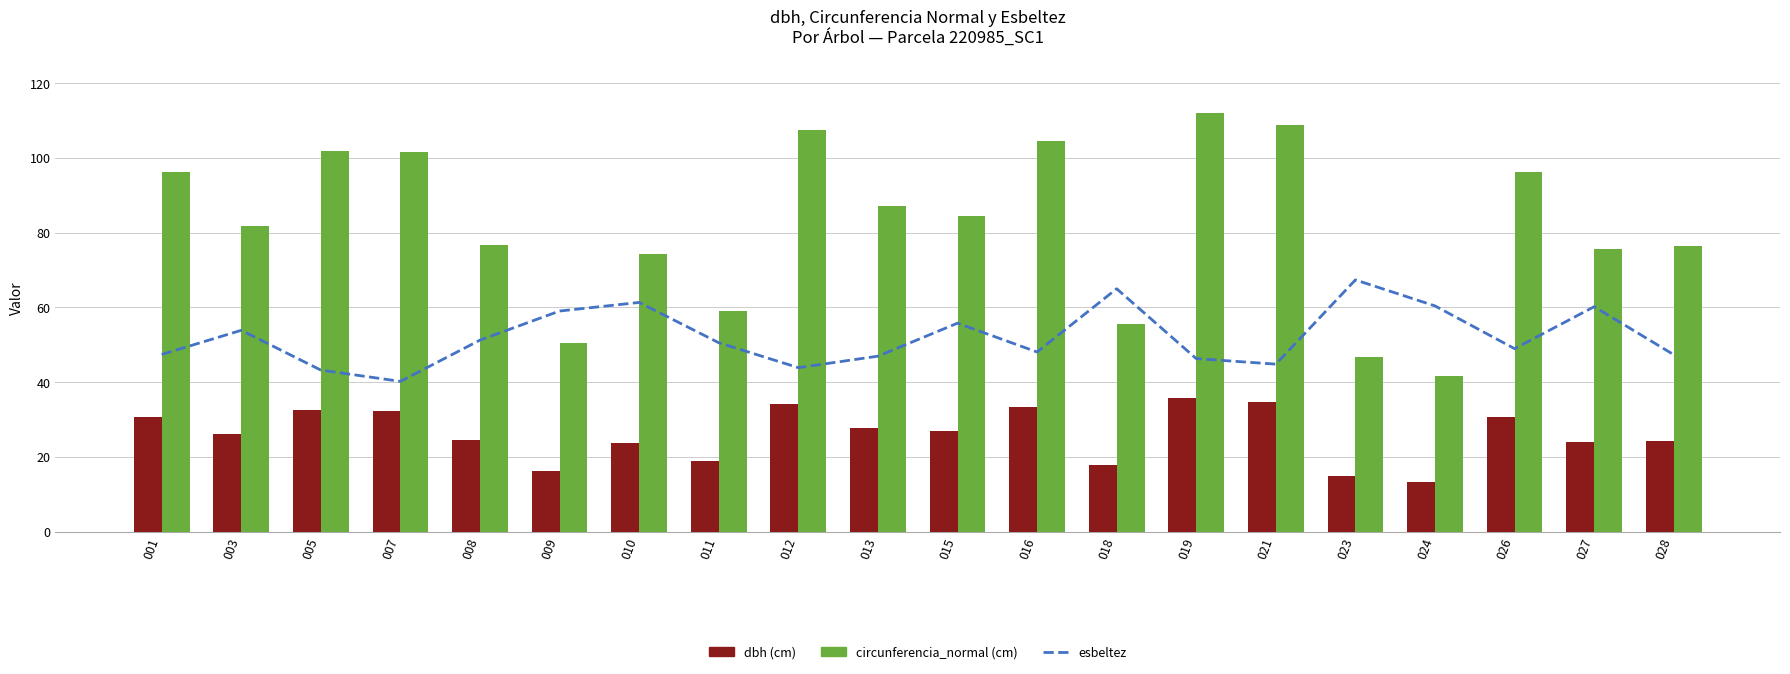

Reading left to right, transcribe all the data shown in this chart.

esbeltez: 47.4	53.9	43.2	40.2	51.2	59.0	61.3	50.5	43.9	46.9	55.8	48.0	65.0	46.3	44.8	67.3	60.4	48.9	60.2	47.3
dbh: 30.6	26.0	32.4	32.4	24.4	16.1	23.6	18.8	34.2	27.7	26.9	33.3	17.7	35.6	34.6	14.8	13.2	30.6	24.1	24.3
circunferencia_normal: 96.1	81.7	101.8	101.6	76.7	50.6	74.3	59.1	107.4	87.0	84.5	104.6	55.6	112.0	108.7	46.6	41.6	96.3	75.7	76.3